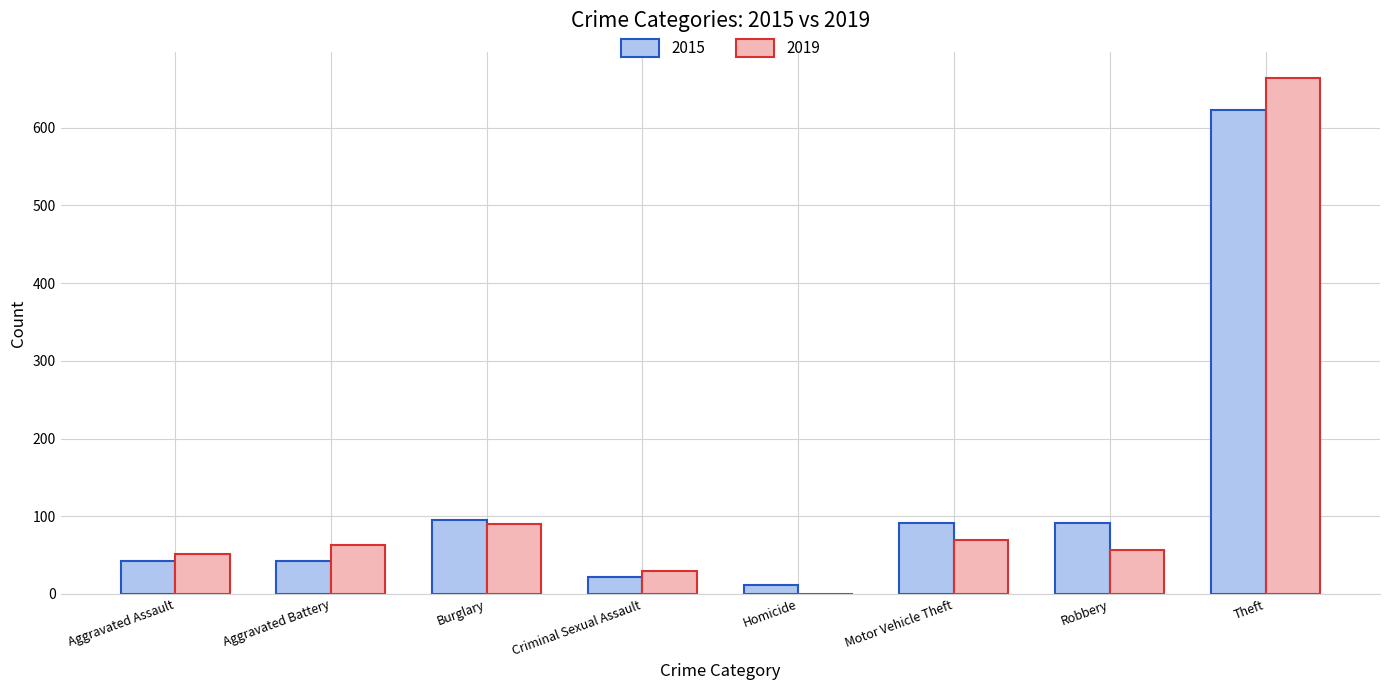

What is the total value across all series at Theft?

1286